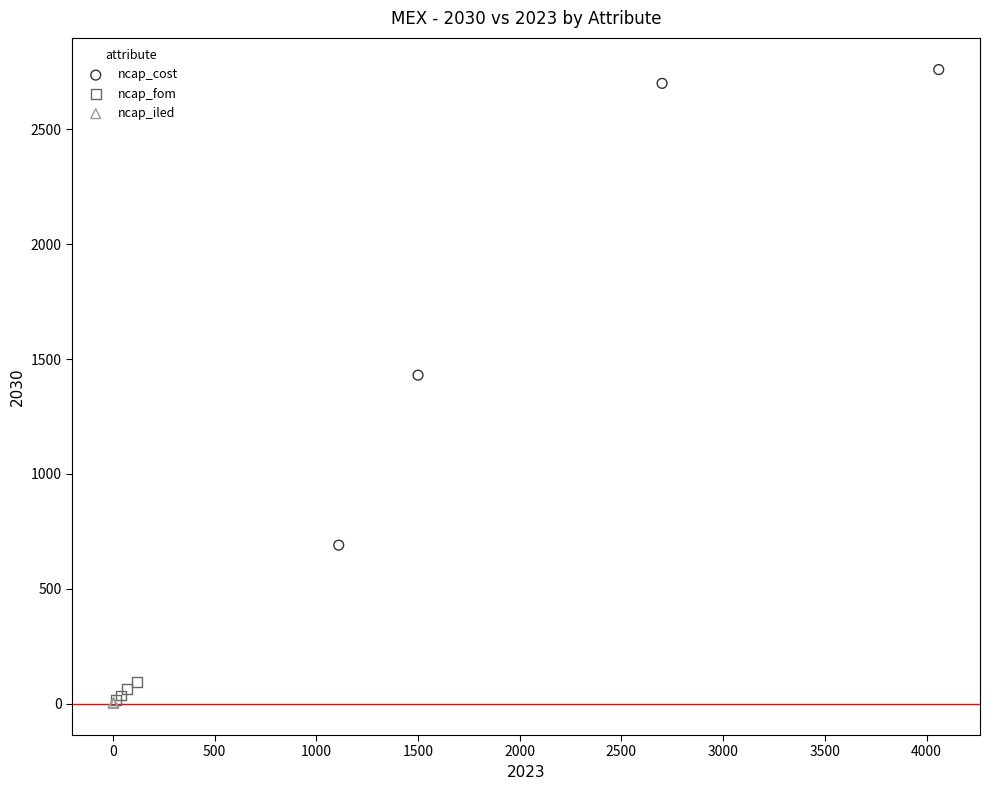

Which series has the widest spread of Y values?

ncap_cost